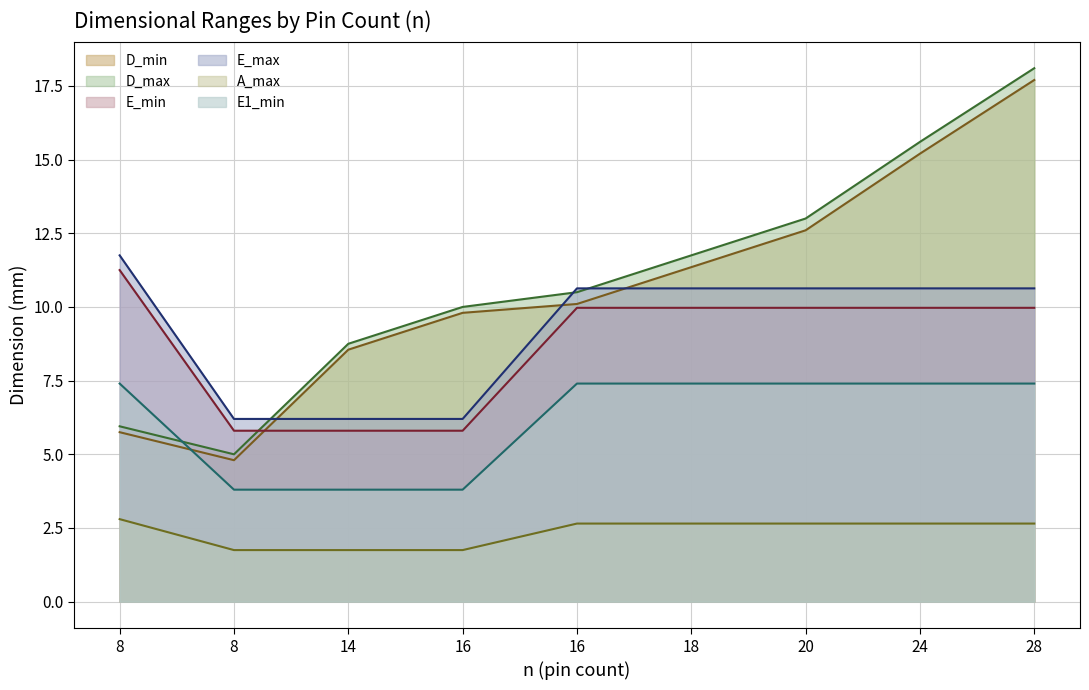

True or false: A_max and E1_min intersect in this chart.

False